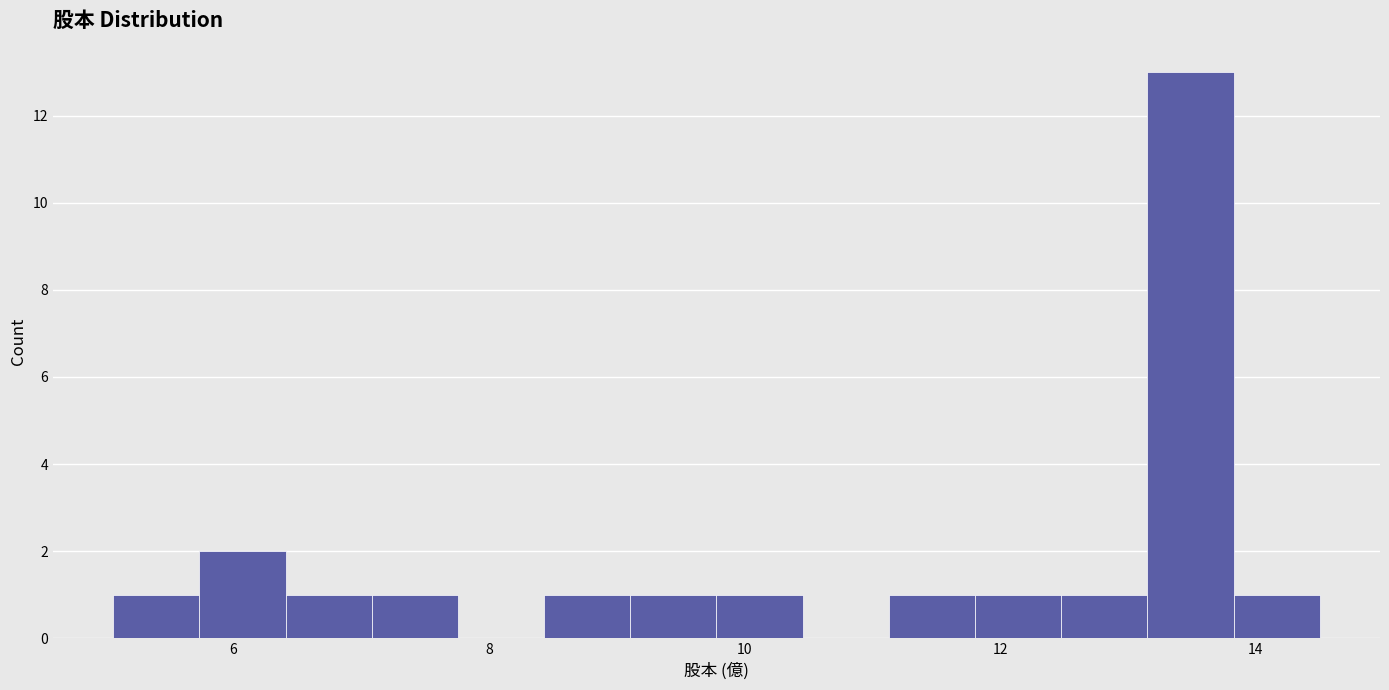

Around what value on the x-axis is the tallest bar? Give the approximate position of its centre, as read against the axis.

13.4